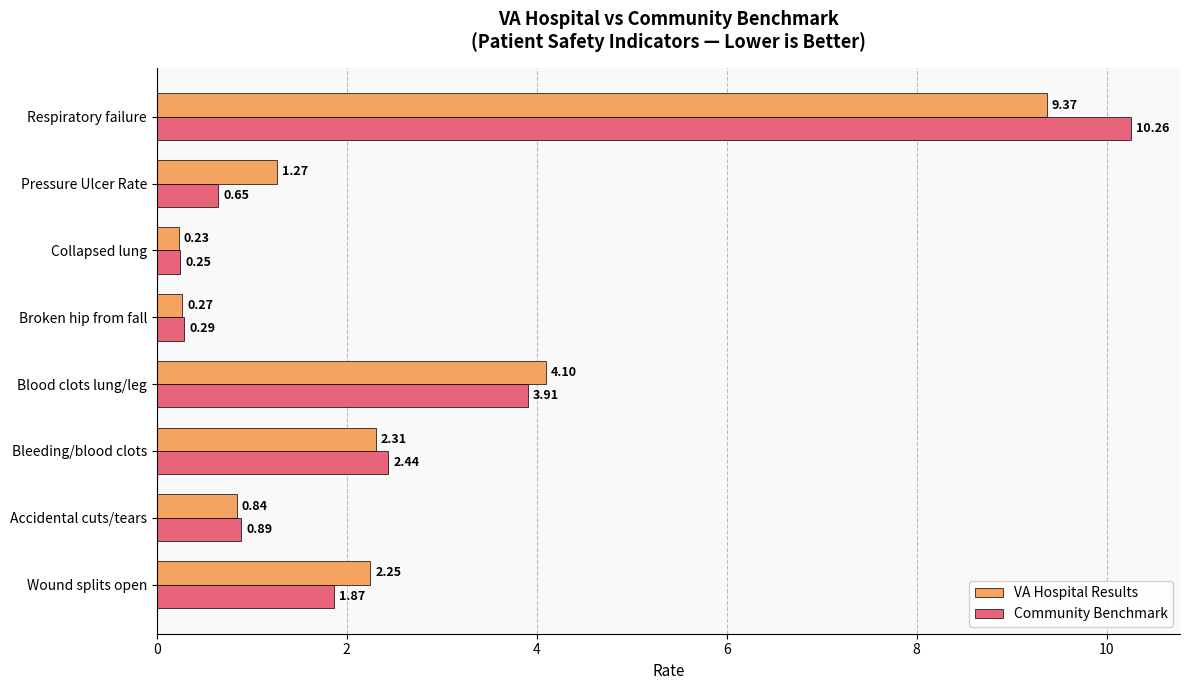

Rank the series by their average value, from lowest to highest.

Community Benchmark, VA Hospital Results